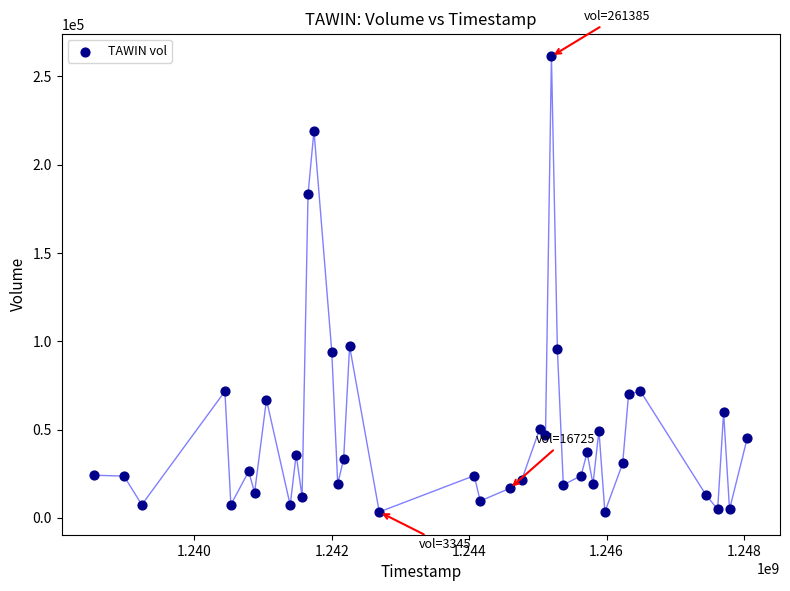

What is the range of Y values (max minus min)?

258040